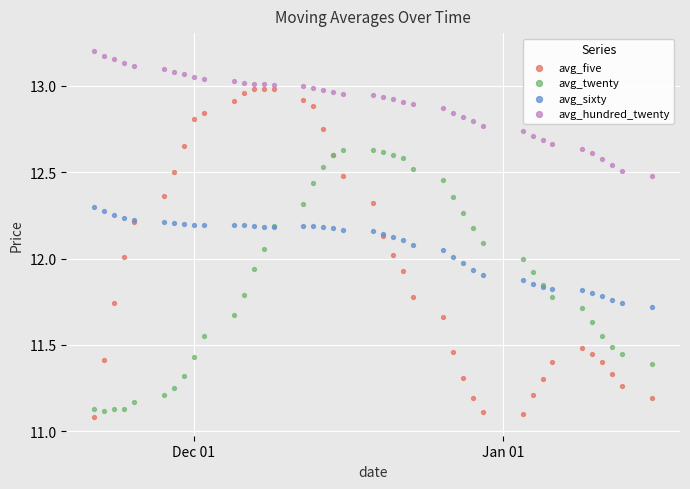

What is the X range (max minus min) for the scatter plot?

56.0